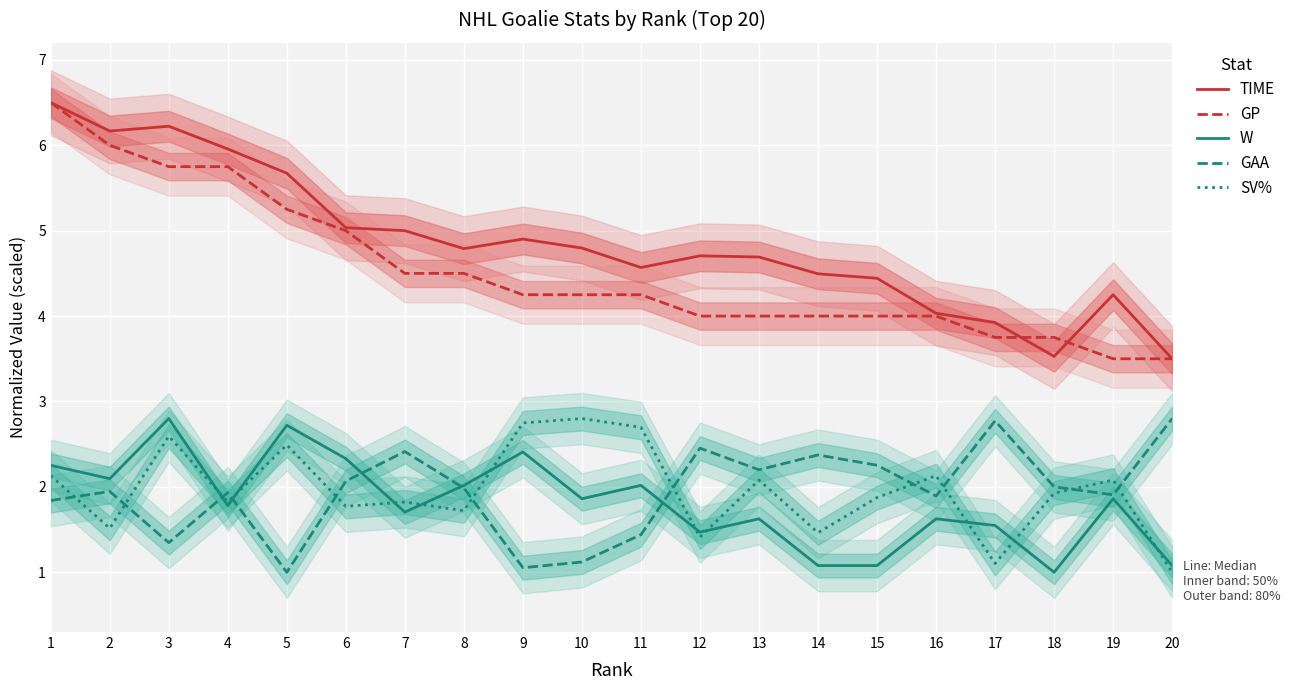

What is the value of the W point at the 6th from the left?

2.3